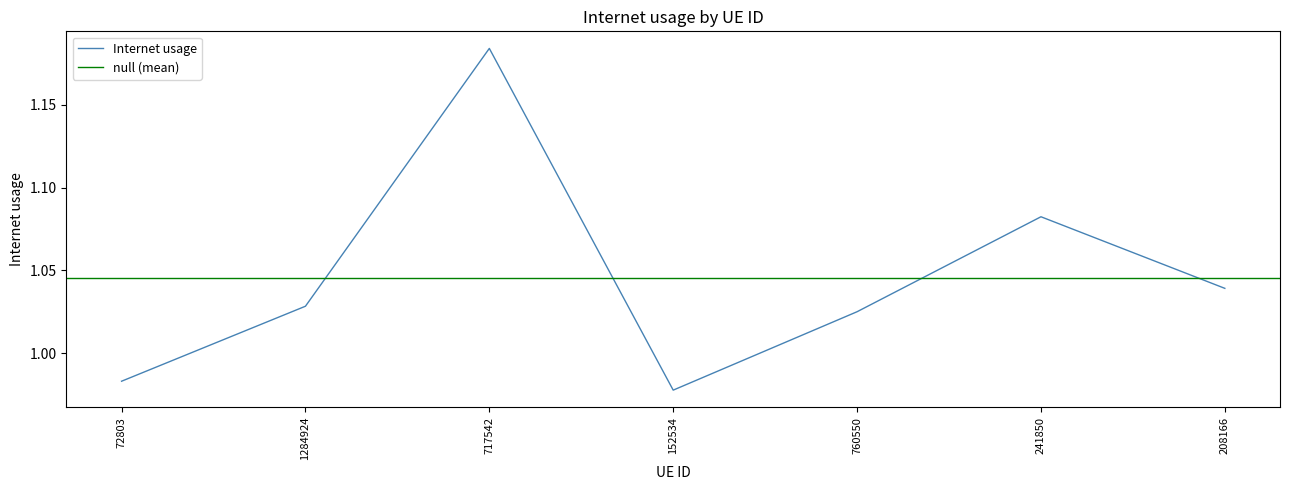

Where is the data nearest to the value 1?

72803